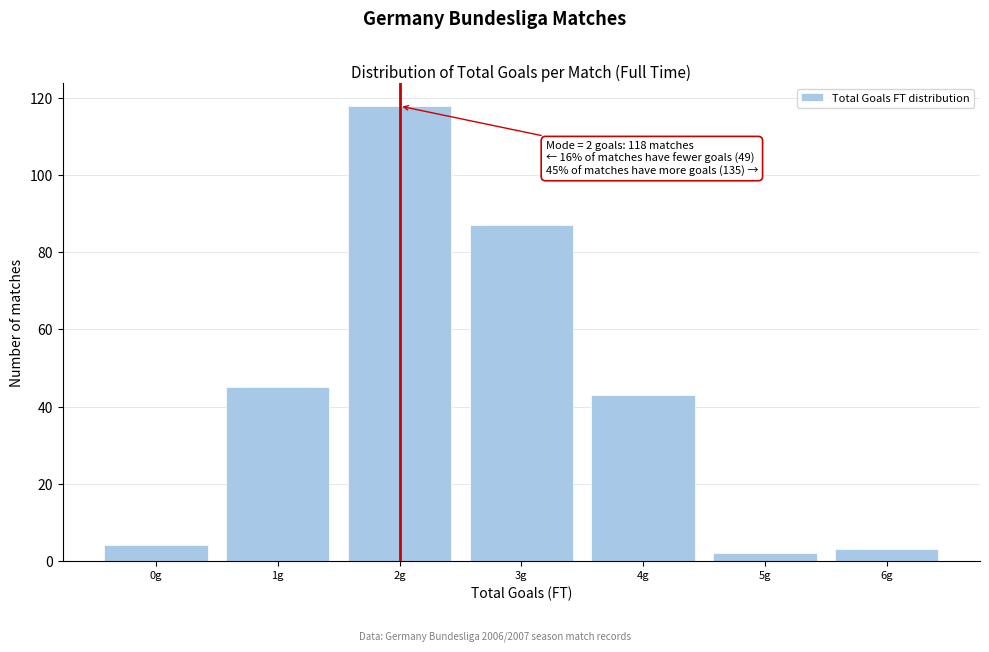

Which range on the x-axis has the tallest bar?

1.5 to 2.5